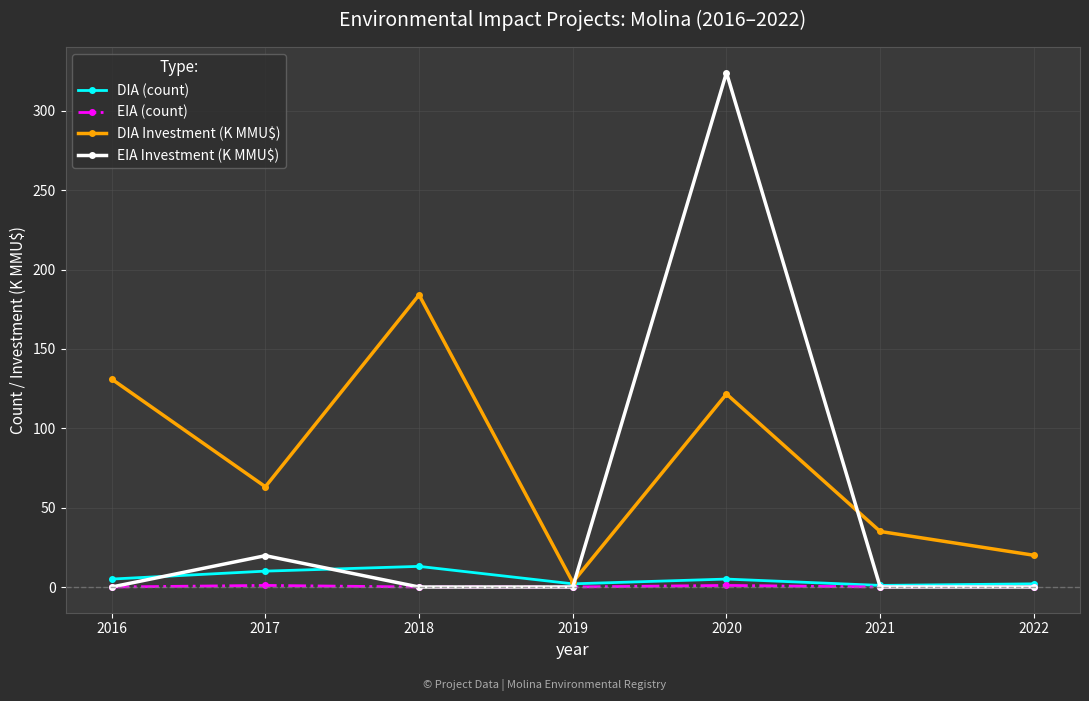

True or false: EIA Investment (K MMU$) has a value of 0.0 at 2019.

True